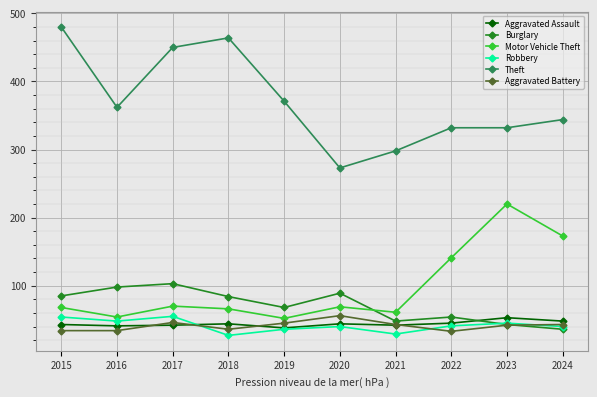

What is the smallest value displayed?

27